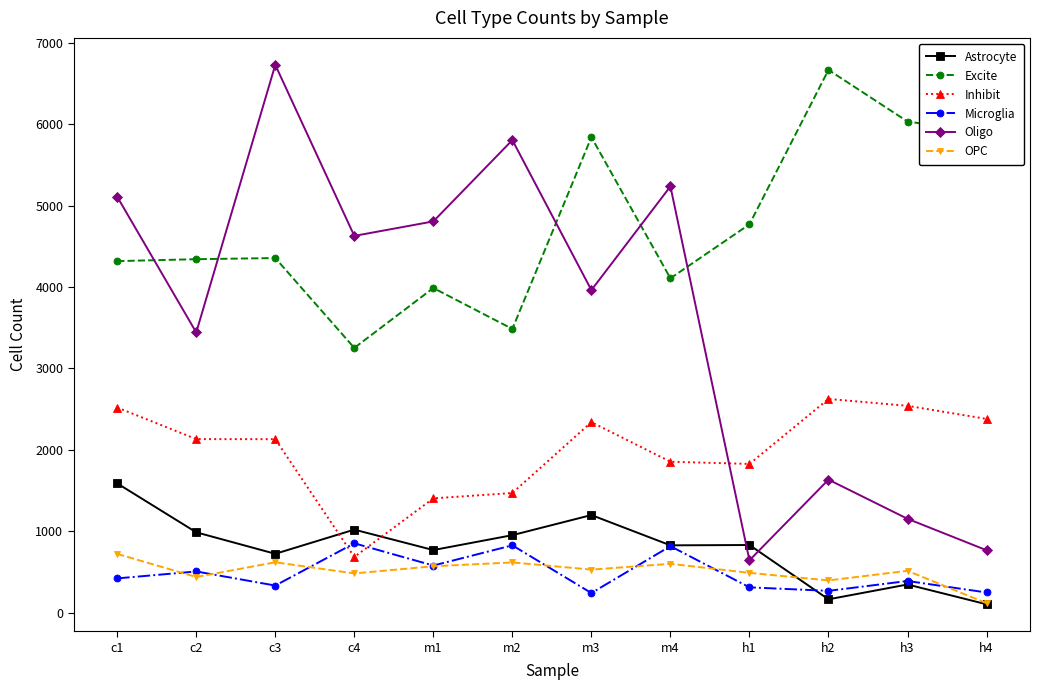

True or false: Inhibit and Microglia intersect in this chart.

True